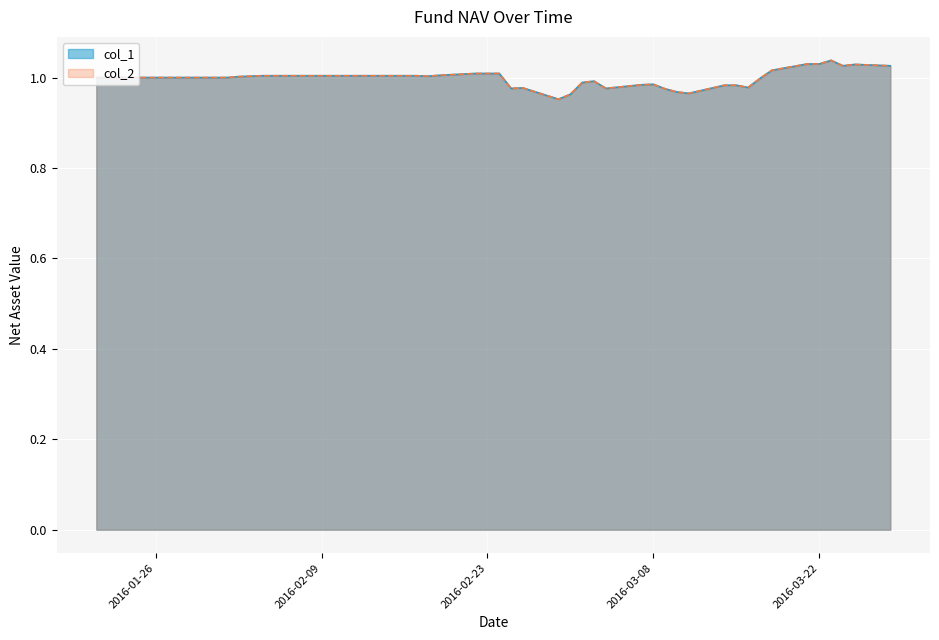

What are all the series names shown in the legend?

col_1, col_2